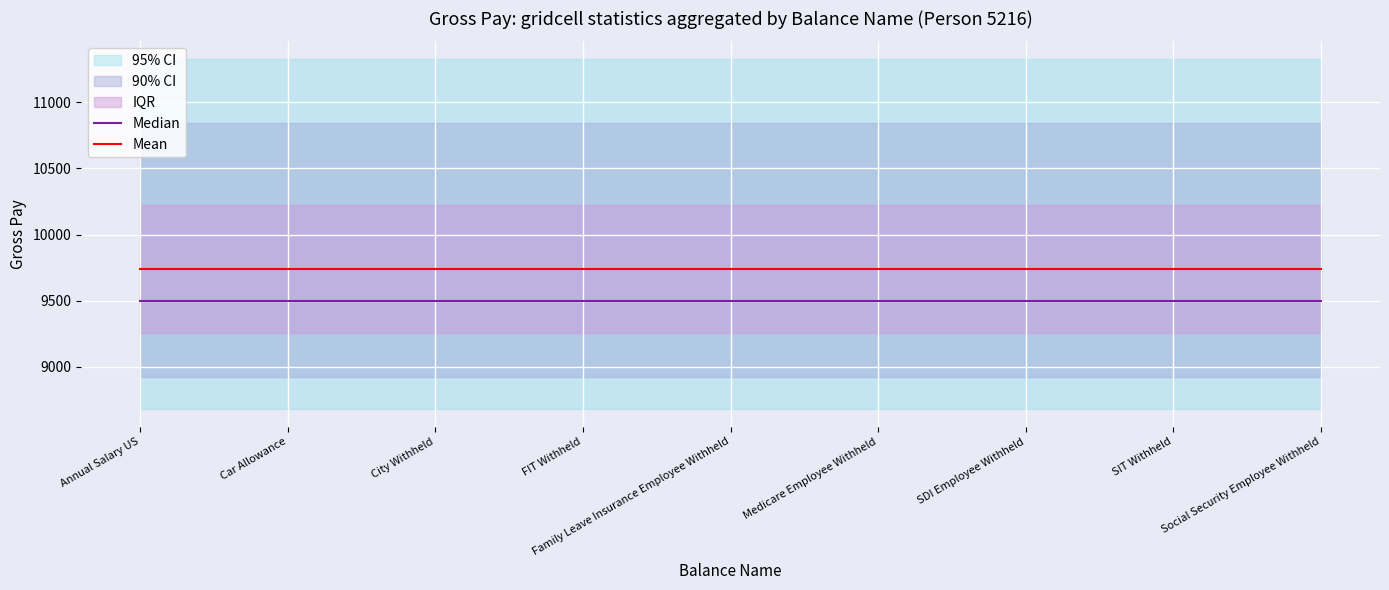

What is the label of the 1st point from the left?

Annual Salary US